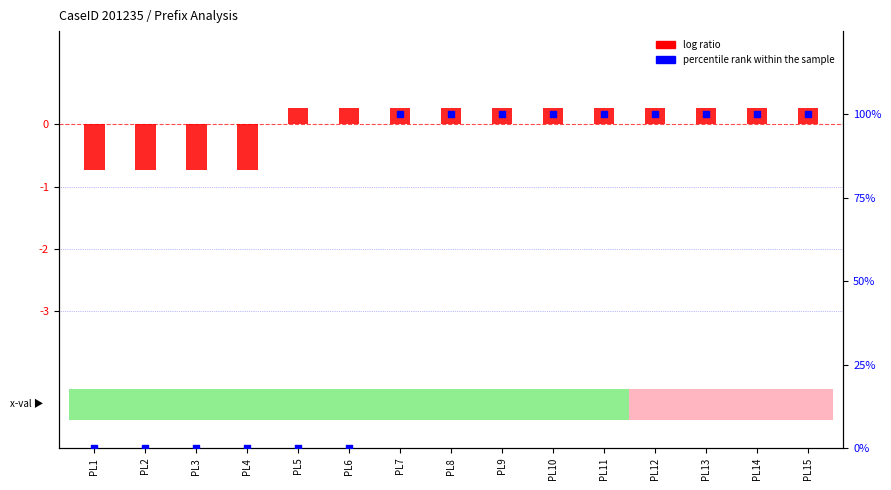

At which category is the sum across all series the highest?

PL7